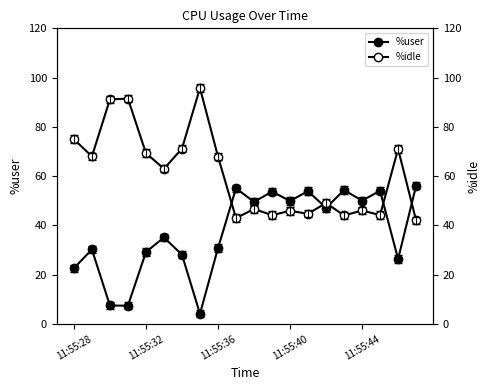

Is the value of %user at 18 greater than the value of %idle at 17?

No